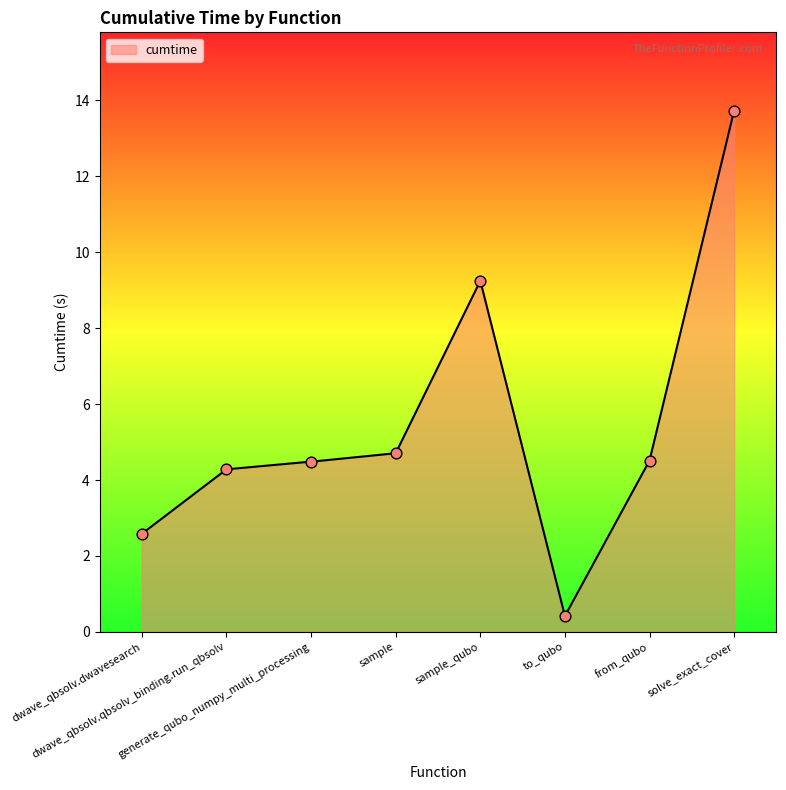

Which has a higher value, sample or to_qubo?

sample